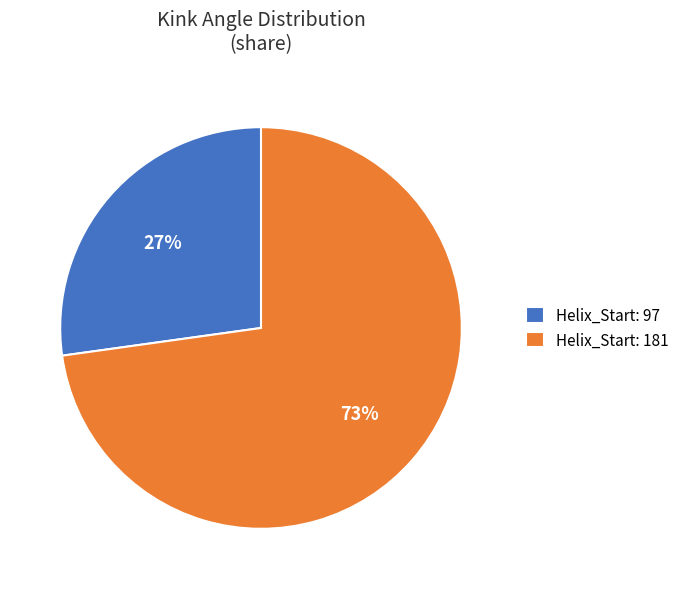

How many segments does this pie chart have?

2